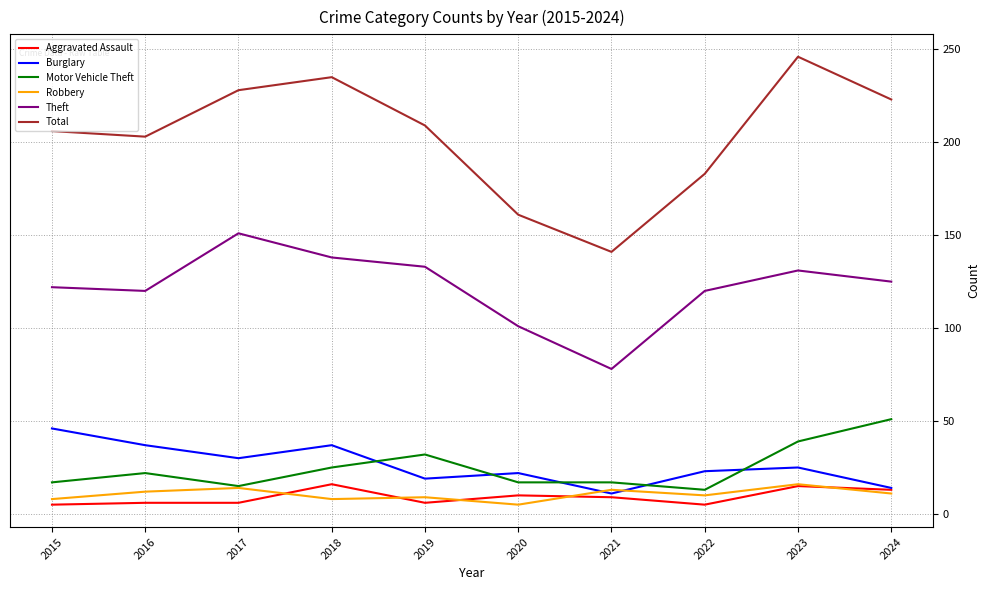

At which label does Robbery first exceed 11?

2016